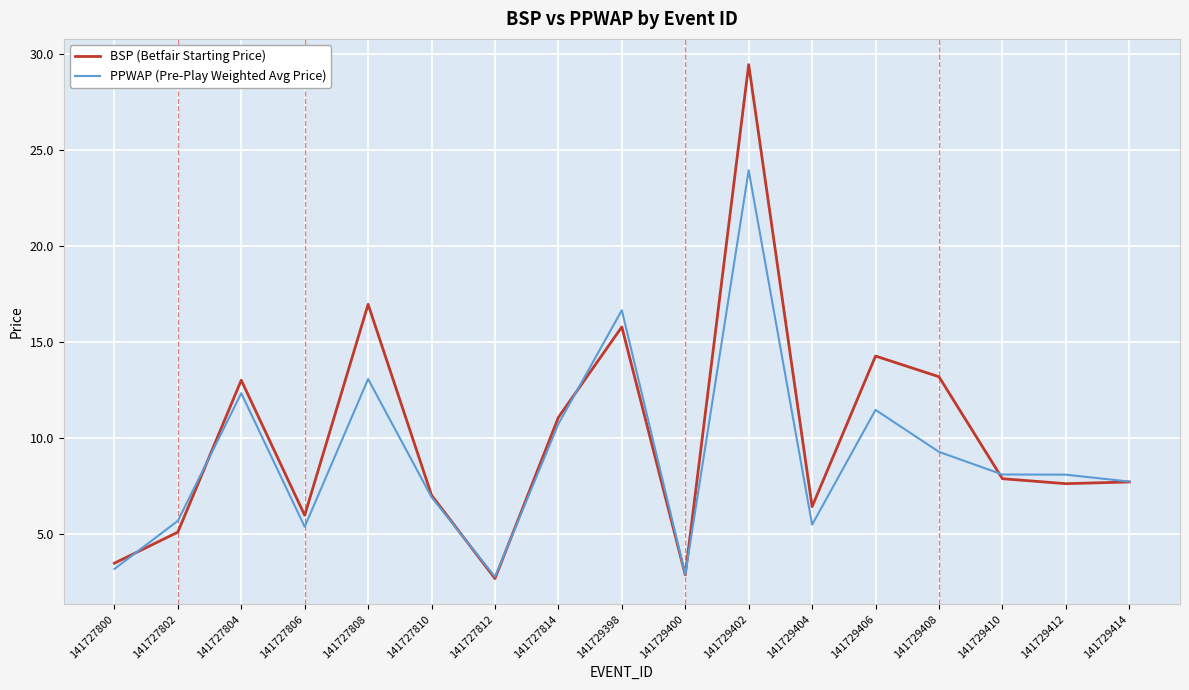

What is the spread (max minus min) of values at 141729398?

0.9